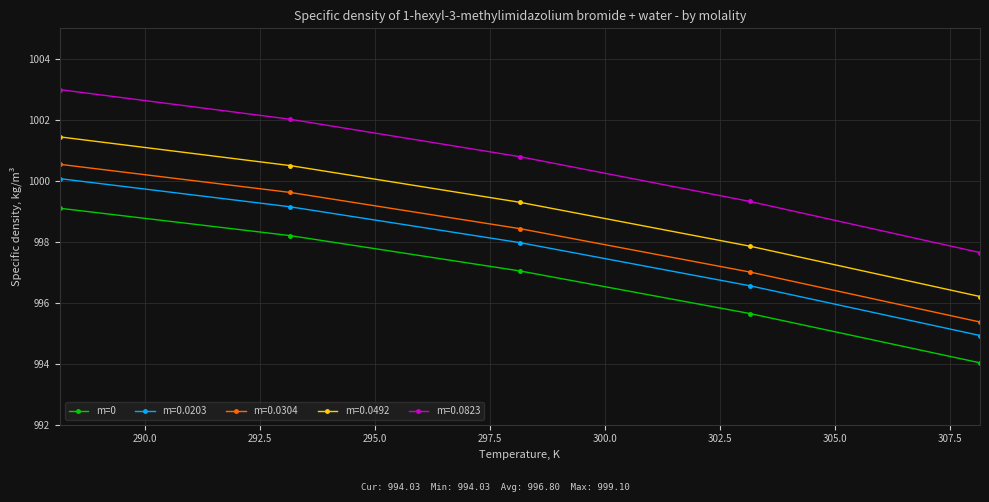

What is the difference between the maximum and minimum values in the m=0.0823 series?

5.3